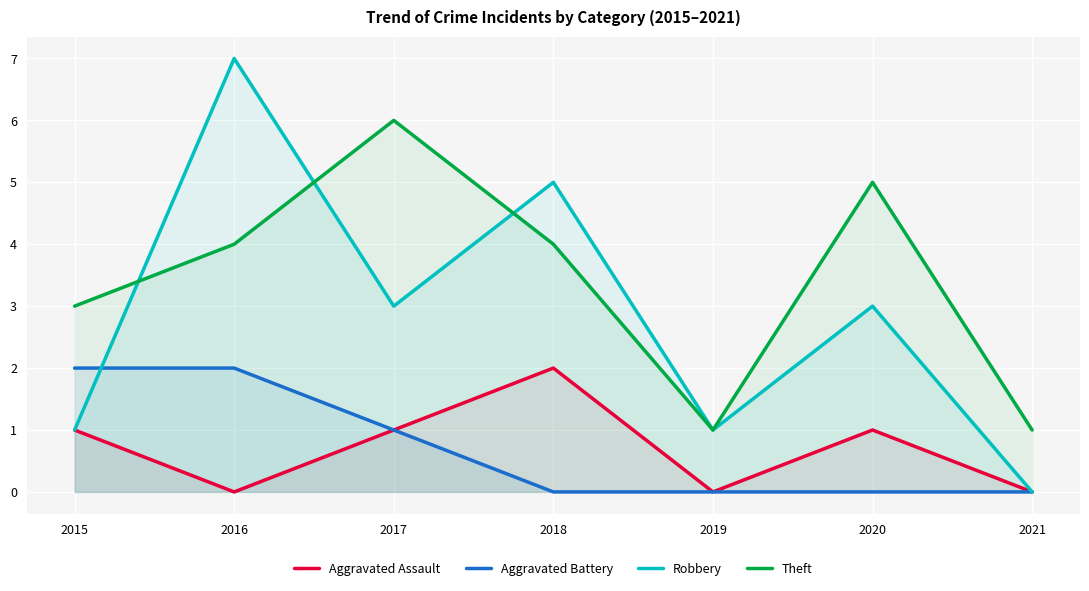

List the labels in order of Aggravated Battery value, smallest first.

2018, 2019, 2020, 2021, 2017, 2015, 2016